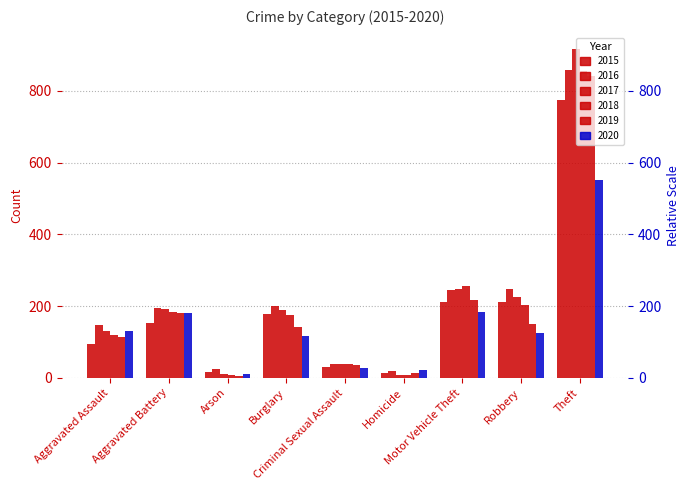

What is the difference between the highest and lowest values at Aggravated Assault?

51